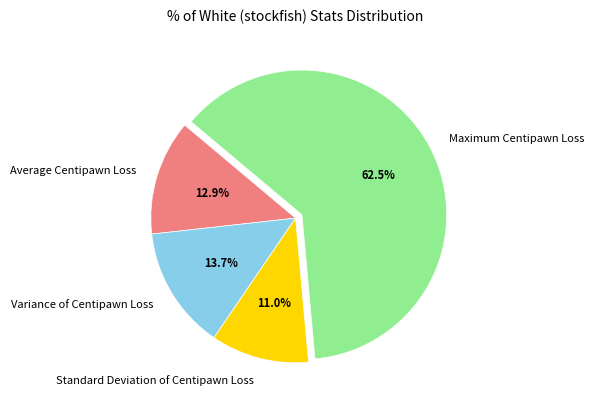

What percentage is the Standard Deviation of Centipawn Loss slice, to the nearest percent?

11%